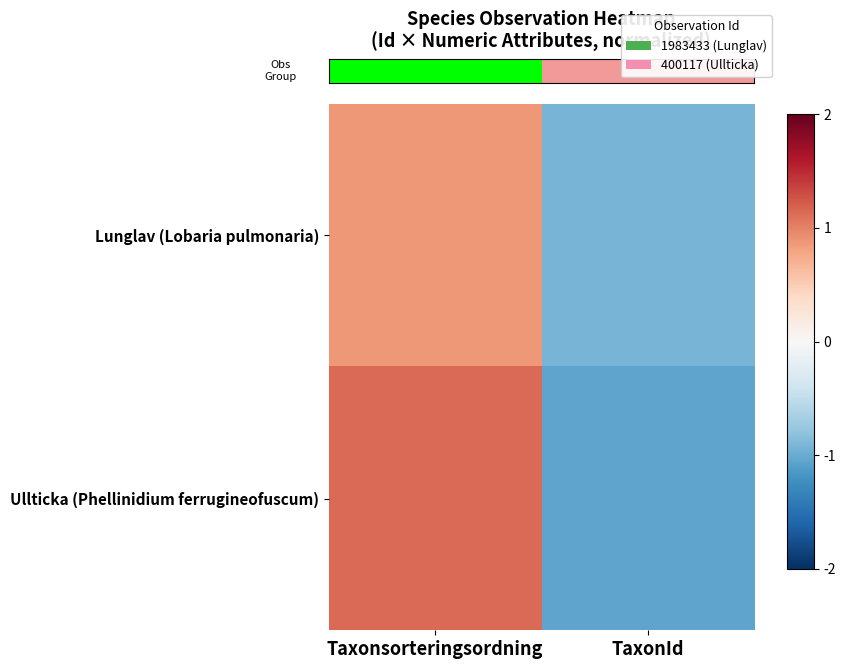

Rank the series by their average value, from highest to lowest.

row_1, row_0